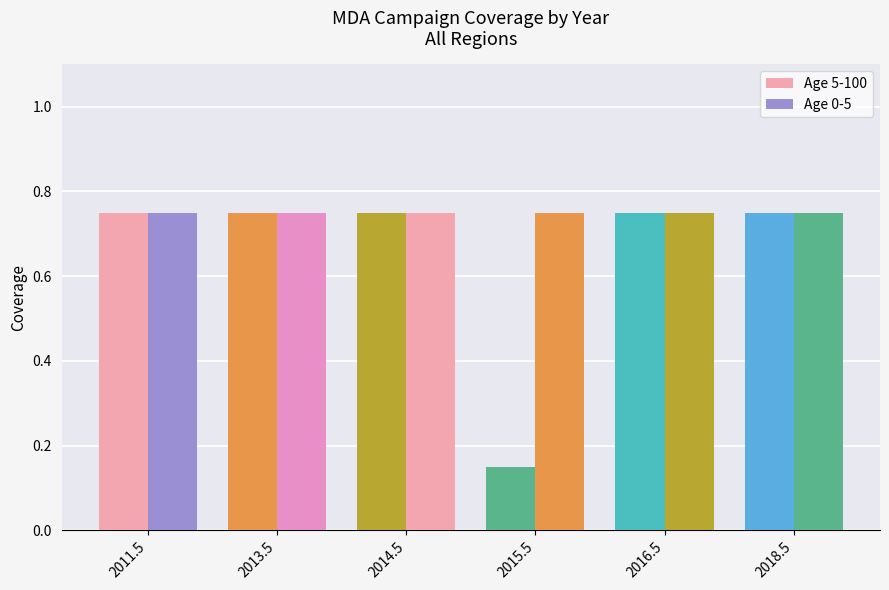

Count the number of categories in the chart.

6